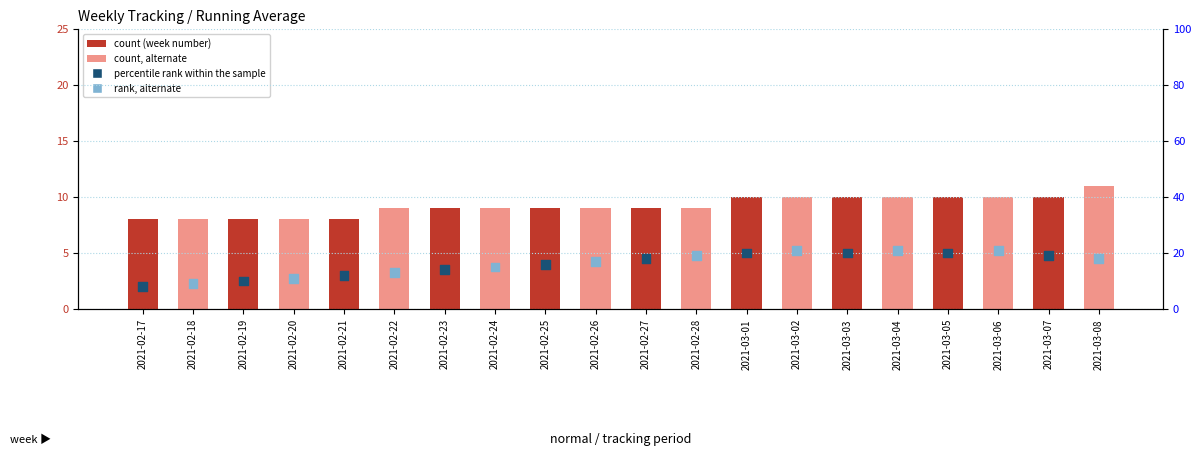

Which series reaches the maximum Y coordinate?

percentile rank within the sample